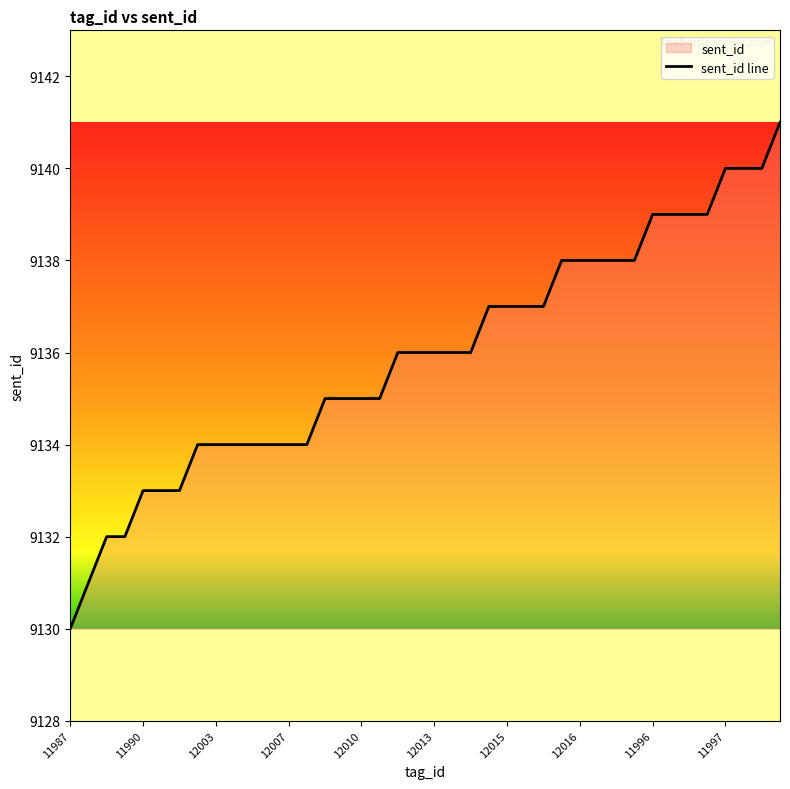

Reading right to left, what are all the values shown in this chart?

9141	9140	9140	9140	9139	9139	9139	9139	9138	9138	9138	9138	9138	9137	9137	9137	9137	9136	9136	9136	9136	9136	9135	9135	9135	9135	9134	9134	9134	9134	9134	9134	9134	9133	9133	9133	9132	9132	9131	9130